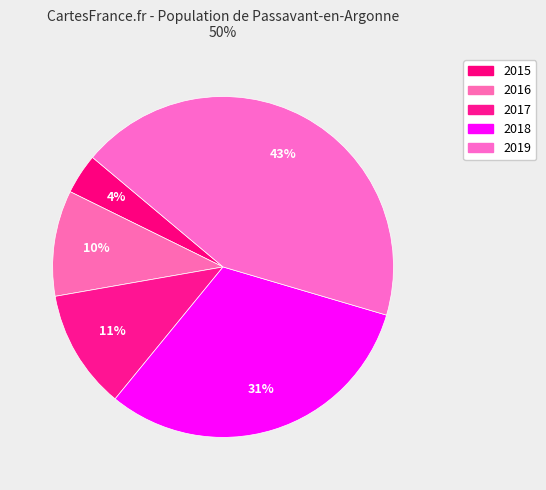

What percentage do 2019 and 2015 together represent?

47.3%